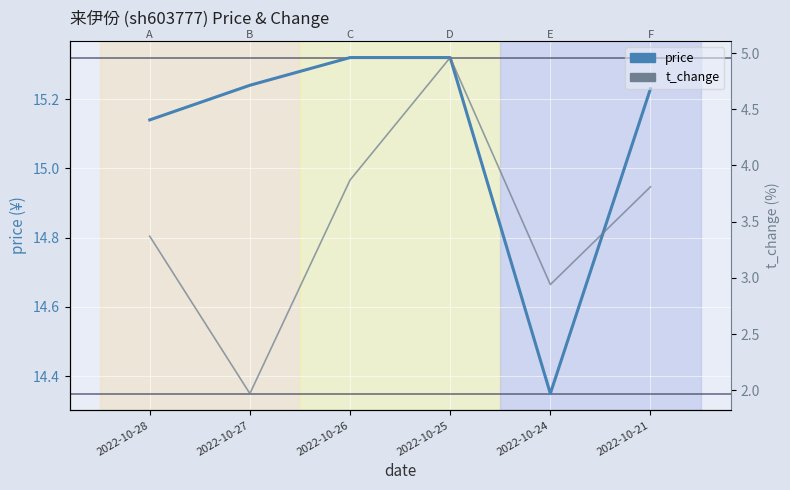

Is the value of price at 2022-10-21 greater than the value of t_change at 2022-10-28?

Yes